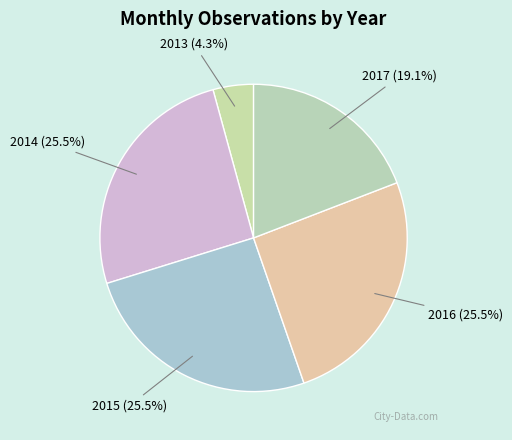

How many segments does this pie chart have?

5